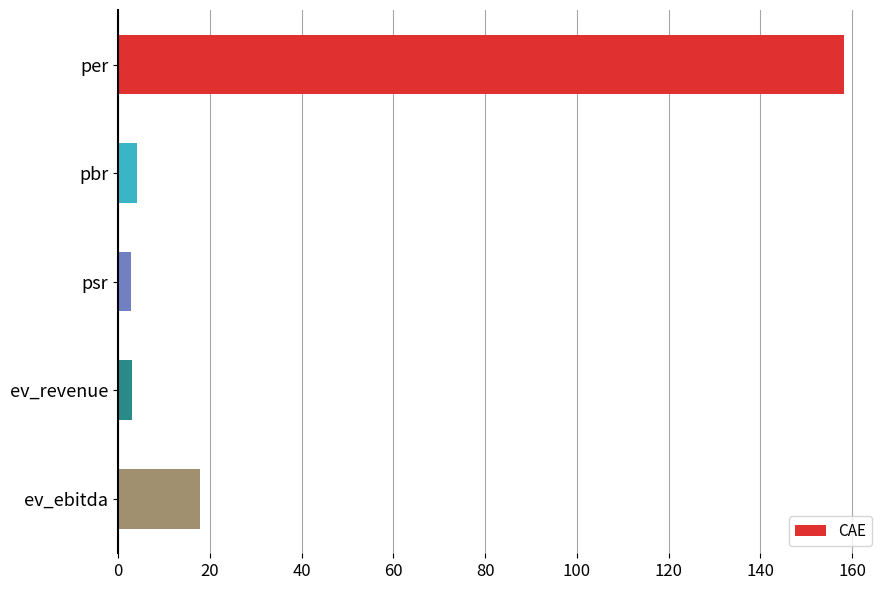

What is the average value?

37.2